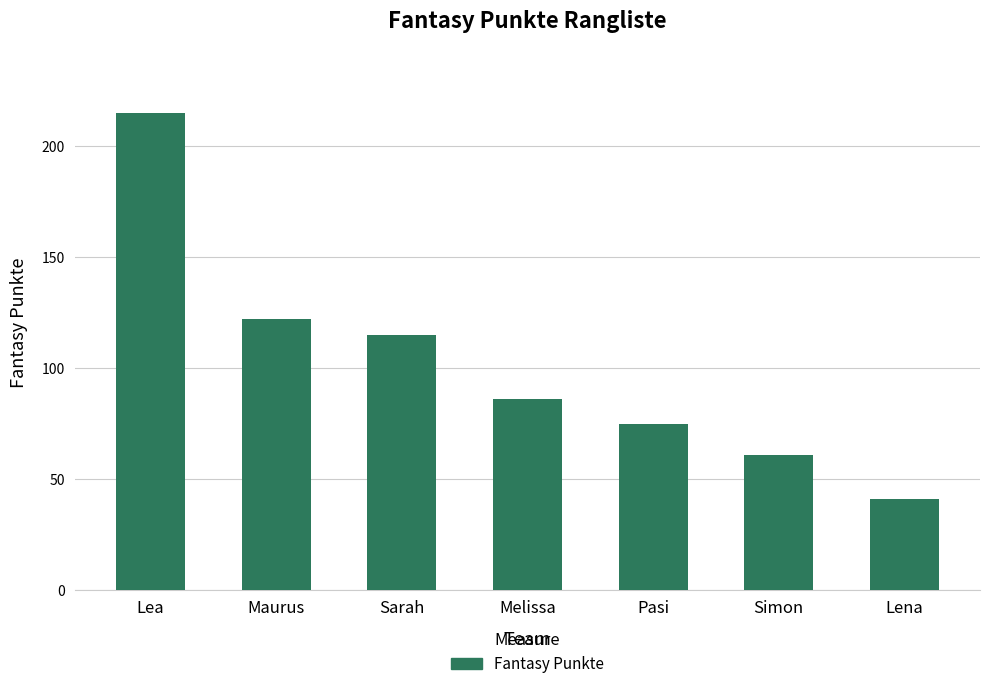

List the labels in order of value, largest first.

Lea, Maurus, Sarah, Melissa, Pasi, Simon, Lena